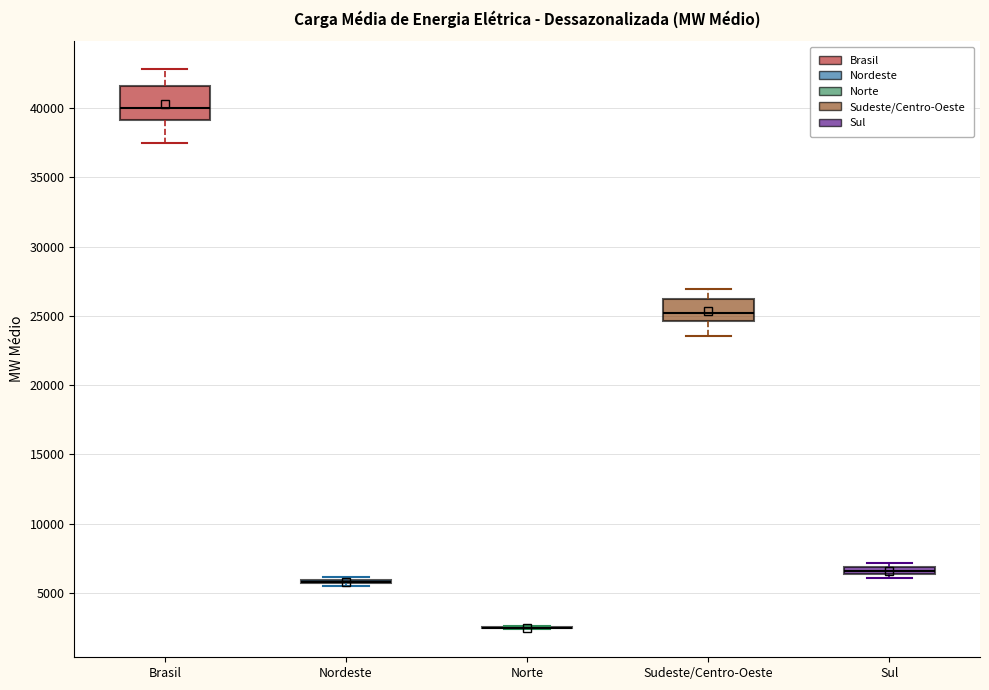

Comparing the boxes themselves (not the whiskers), which one is the tallest?

Brasil